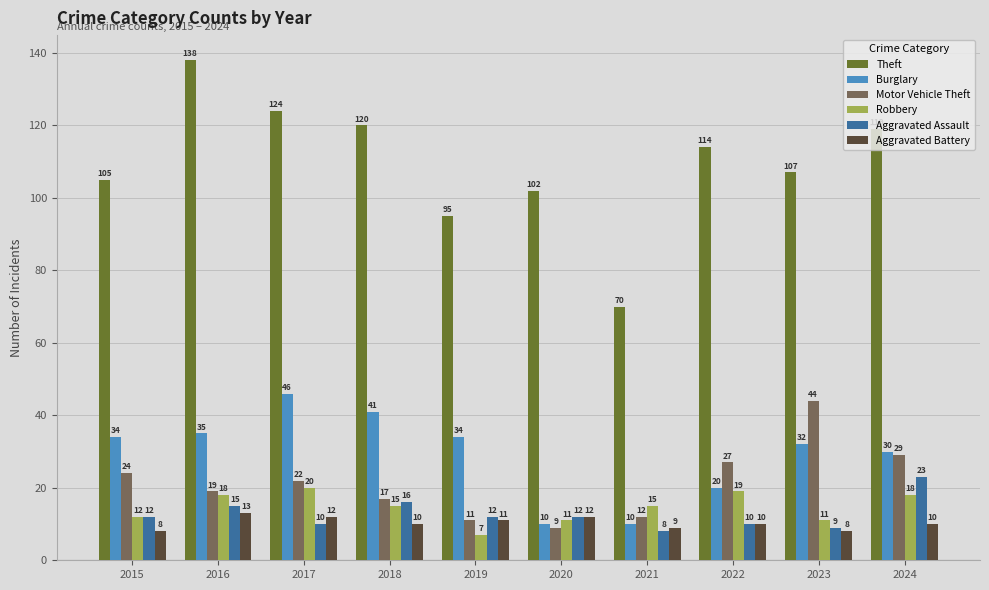

What is the value of the Motor Vehicle Theft bar at the 10th from the left?

29